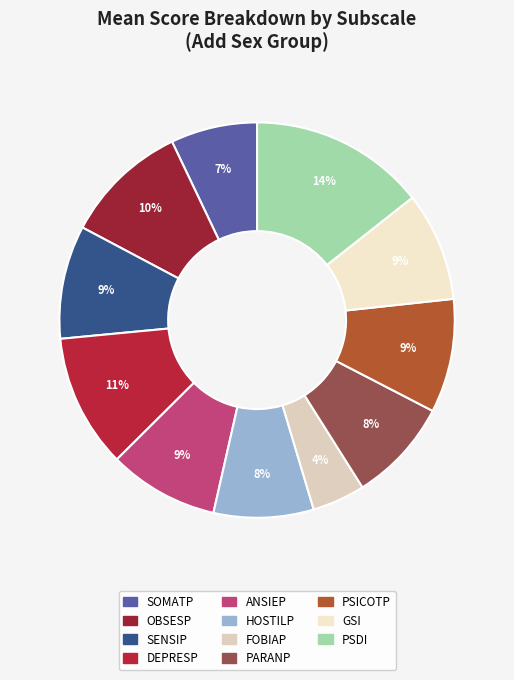

To the nearest percent, what is the difference between the largest and smallest slice percentages?

10%